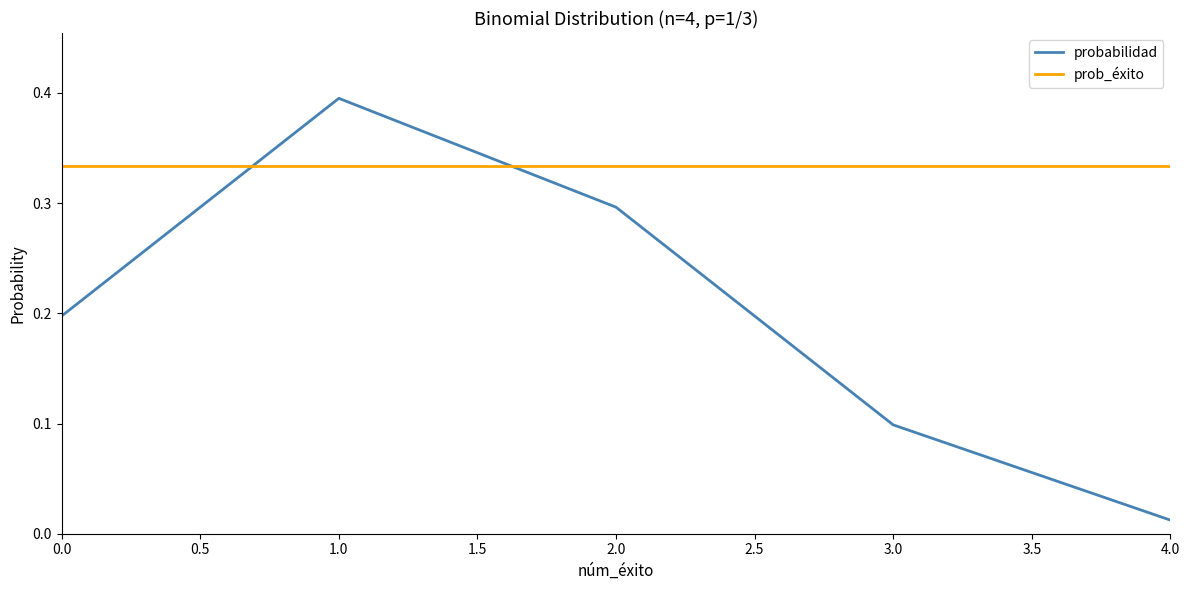

Which series has the largest range (max minus min)?

probabilidad